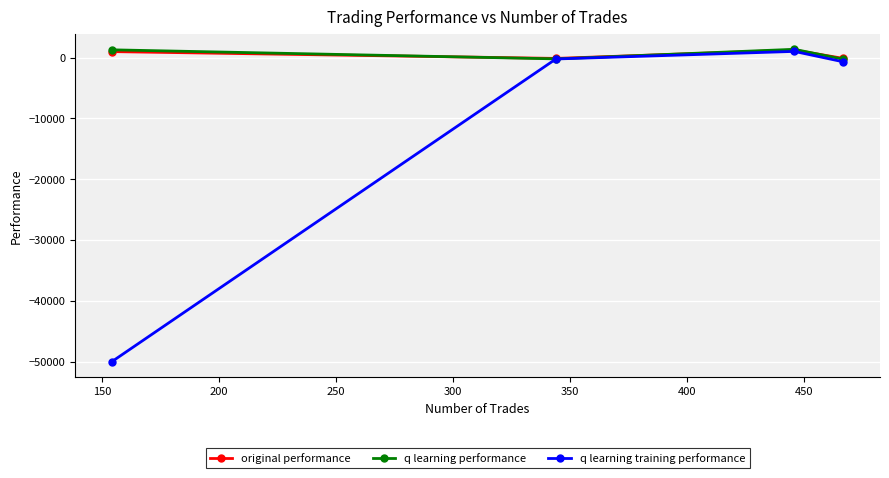

What is the smallest value displayed?

-50000.0